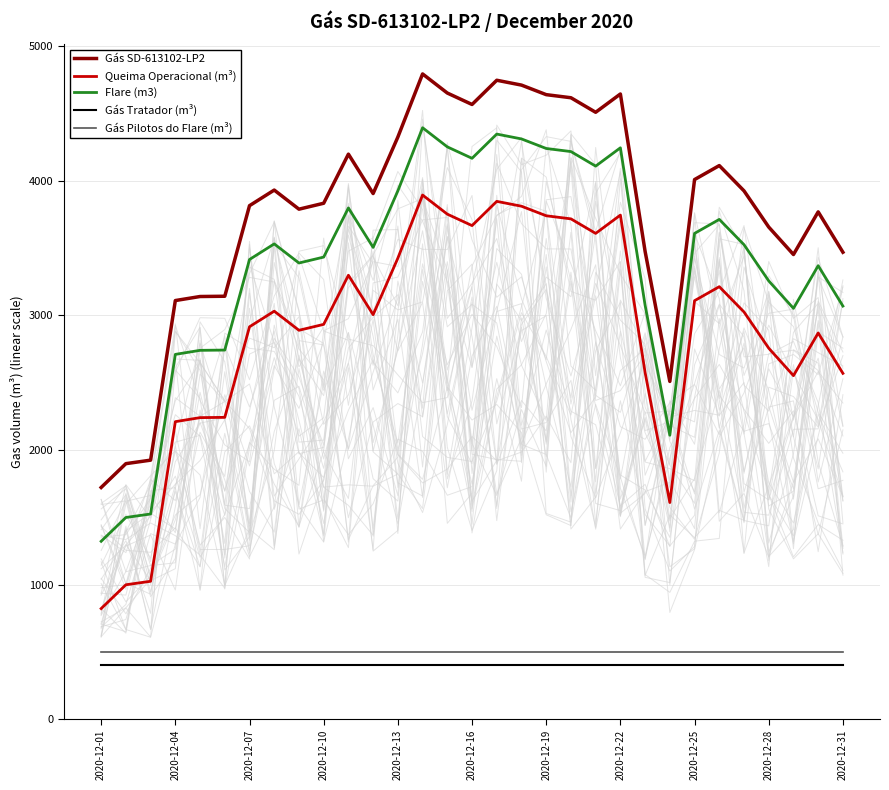

How many data points in Queima Operacional (m³) are above 3006?

15